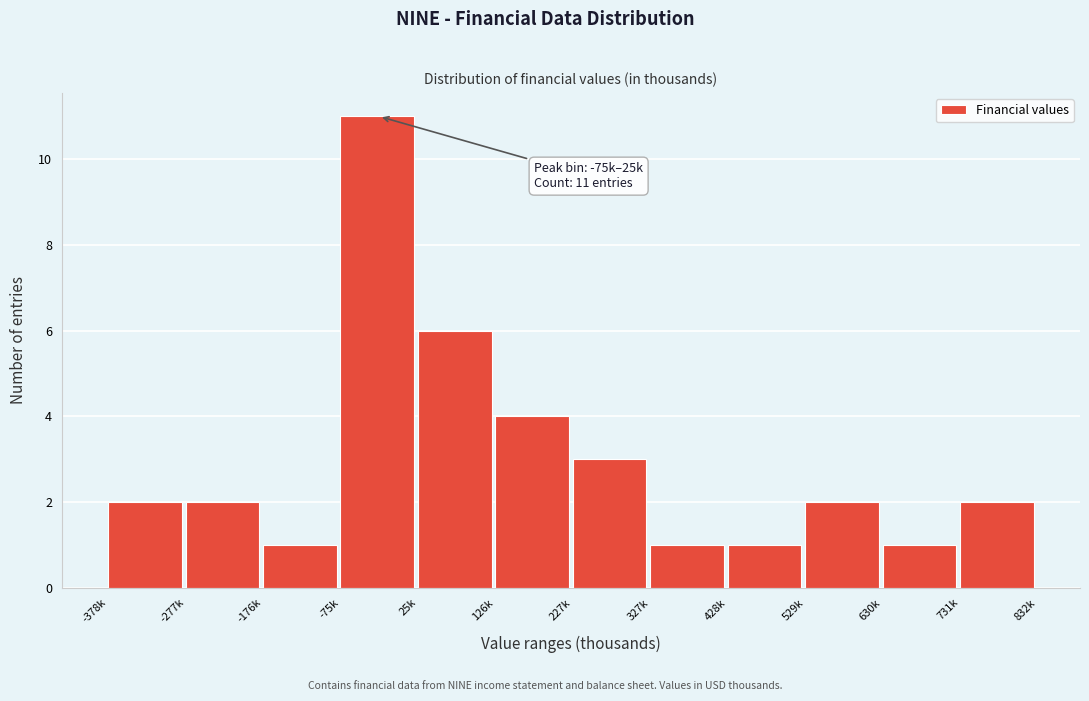

Reading left to right, extract all data points from this chart.

-378k=2	-277k=2	-176k=1	-75k=11	25k=6	126k=4	227k=3	327k=1	428k=1	529k=2	630k=1	731k=2